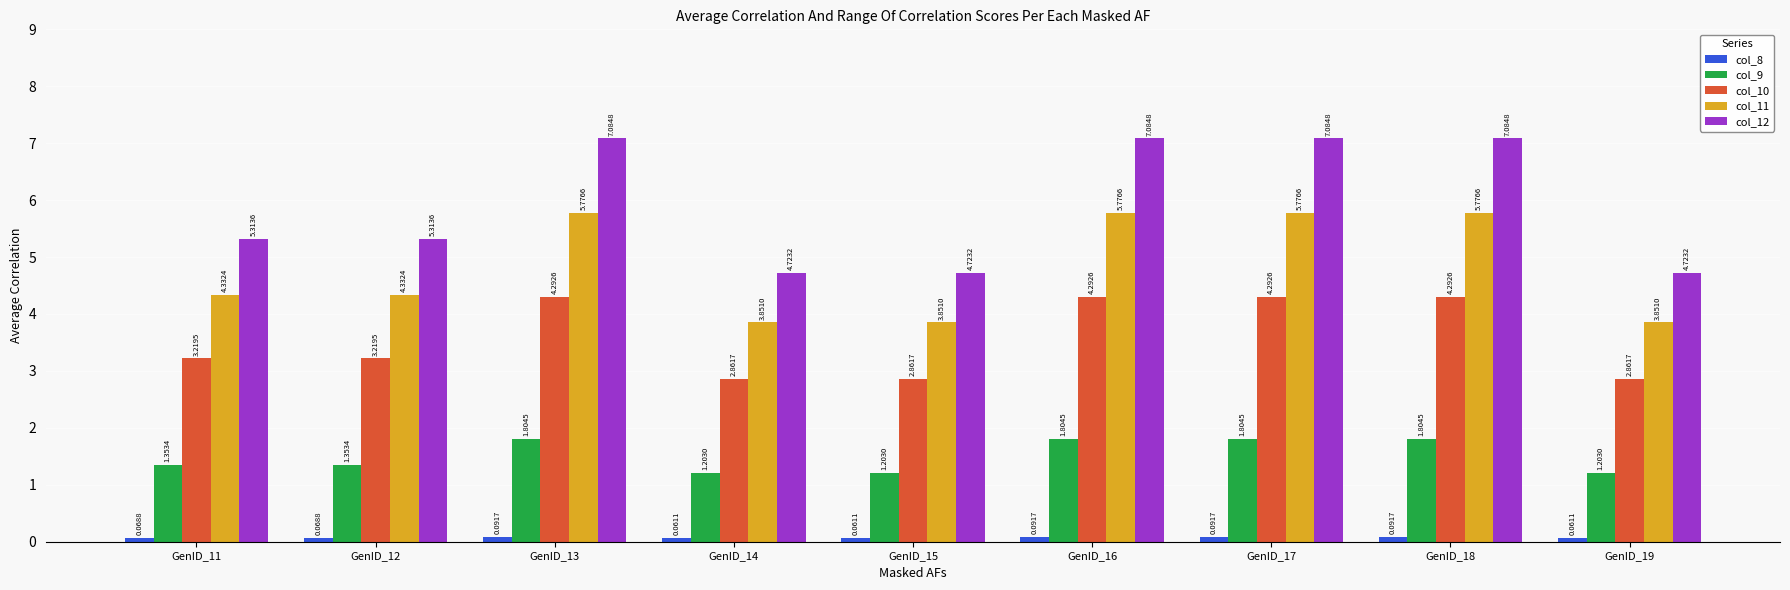

Is the value of col_11 at GenID_15 greater than the value of col_9 at GenID_12?

Yes